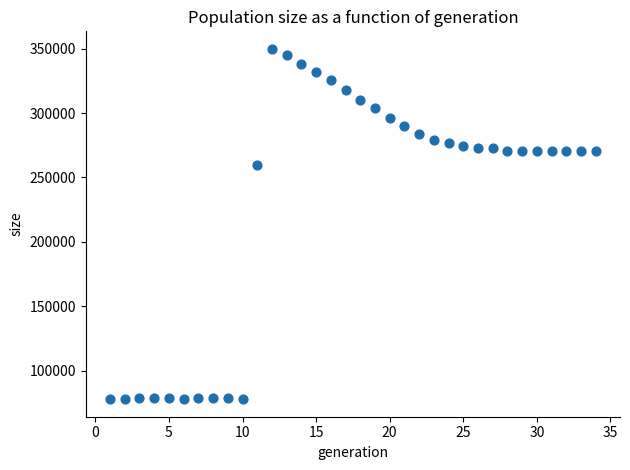

What Y value in the scatter plot is closest to 213911?

259515